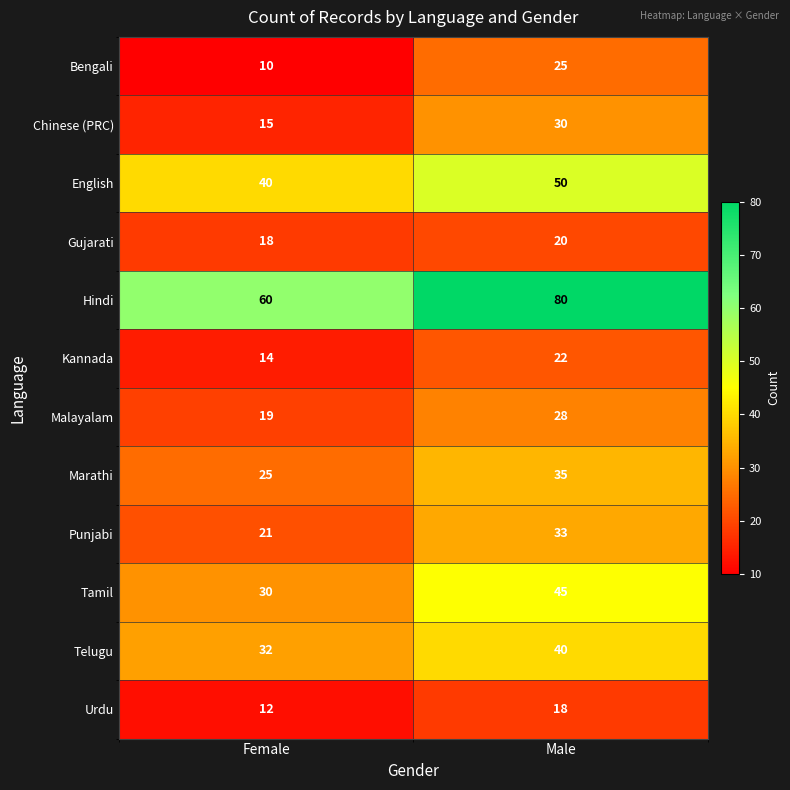

What is the difference between the Telugu values at Female and Male?

8